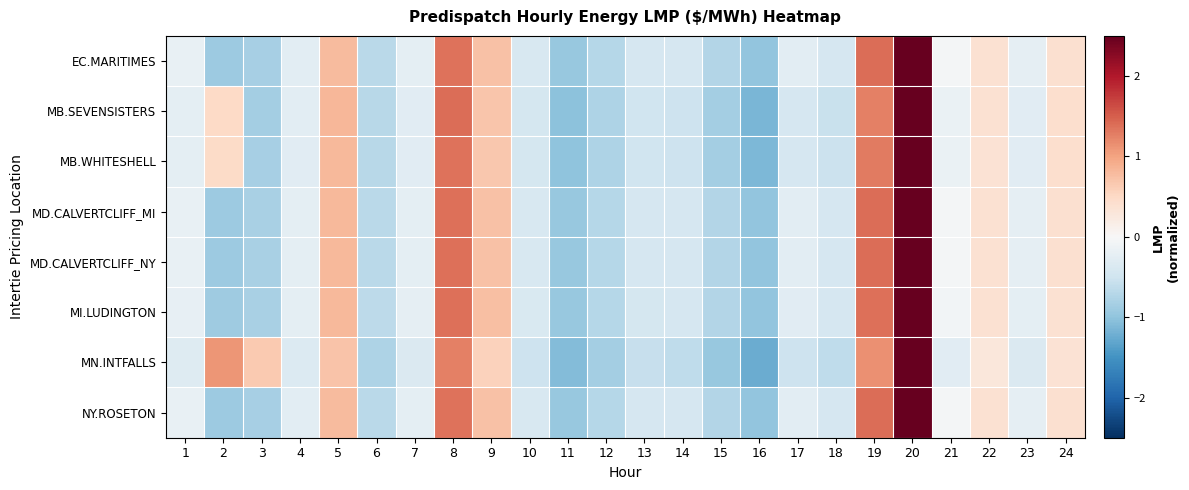

What is the total value across all series at 10?

-3.4